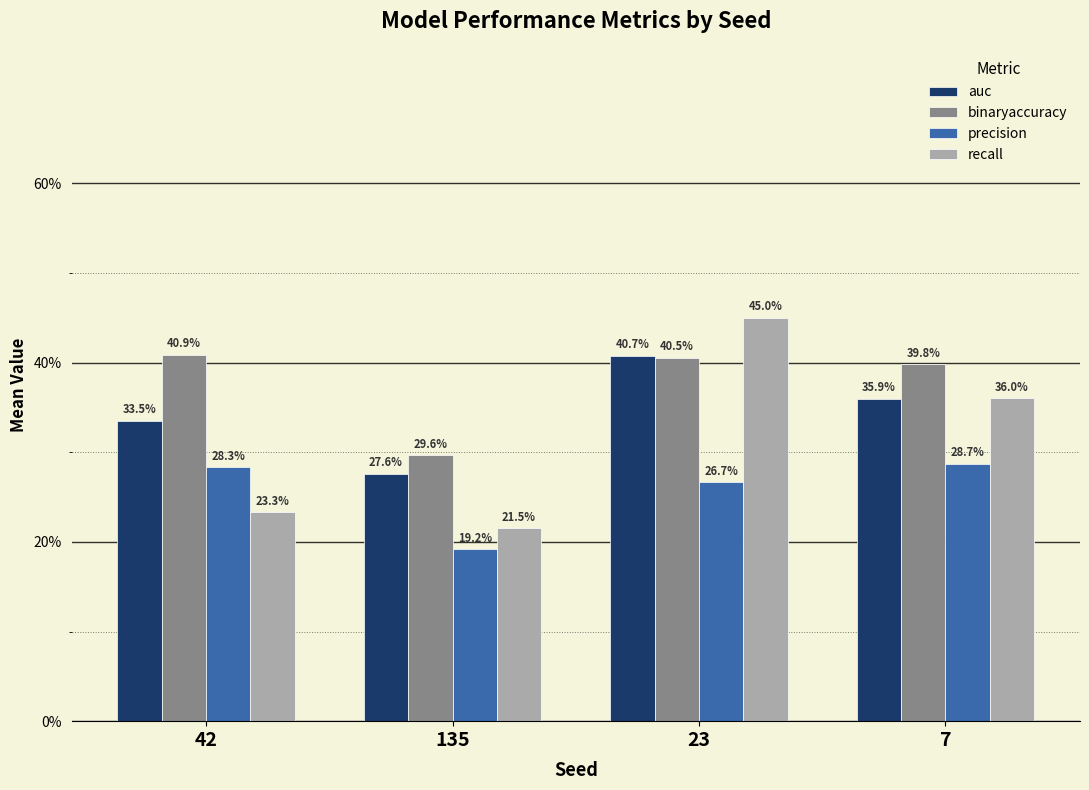

List the series in order of their peak value, lowest first.

precision, auc, binaryaccuracy, recall